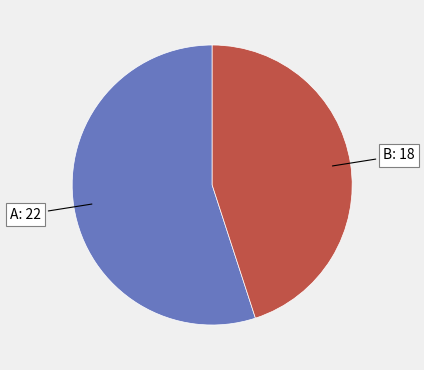

Is there a majority slice in this chart?

Yes